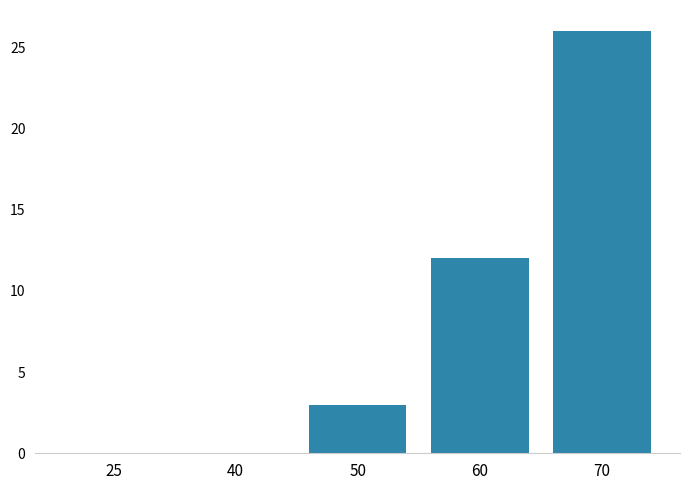

How many distinct data groups are displayed?

1